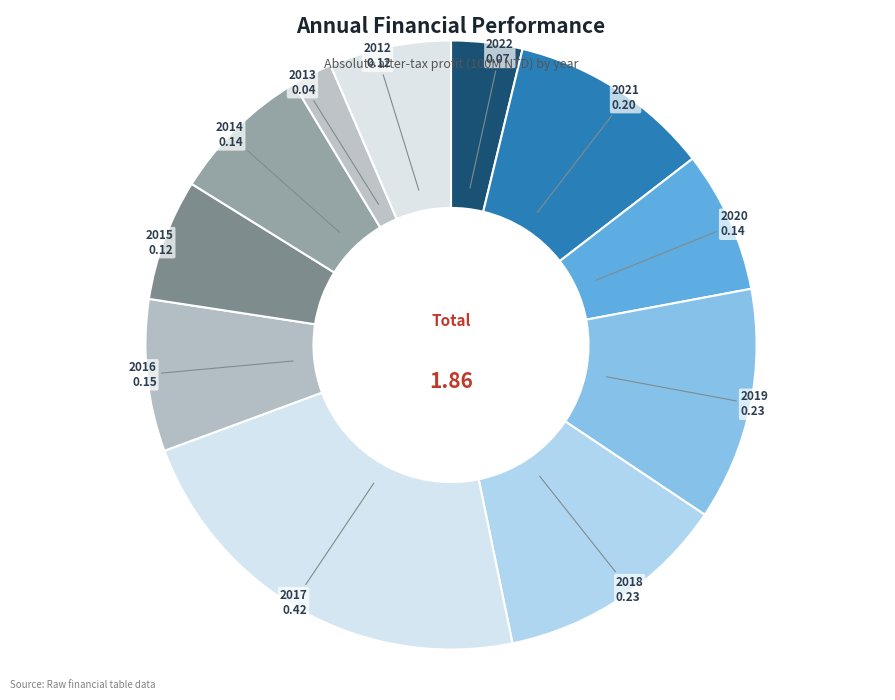

To the nearest percent, what is the average slice percentage?

9%